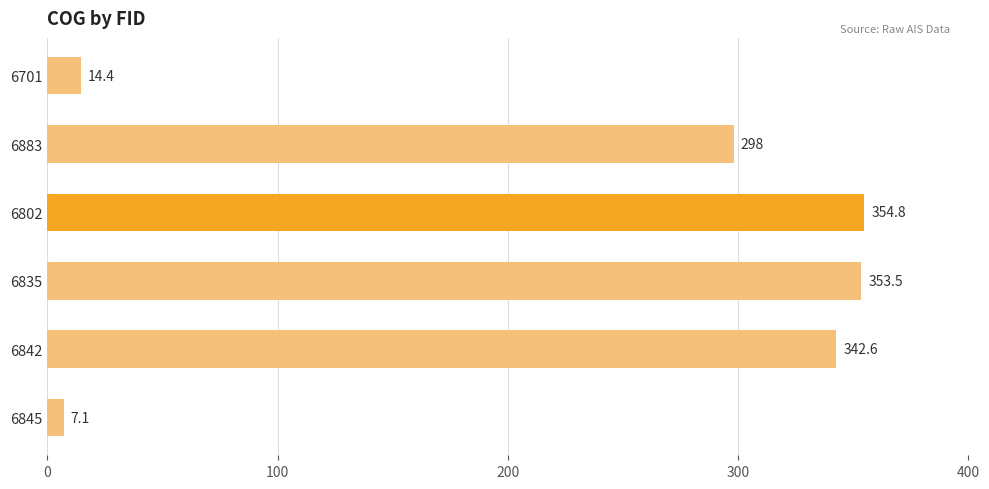

What position from the bottom is 6835?

3